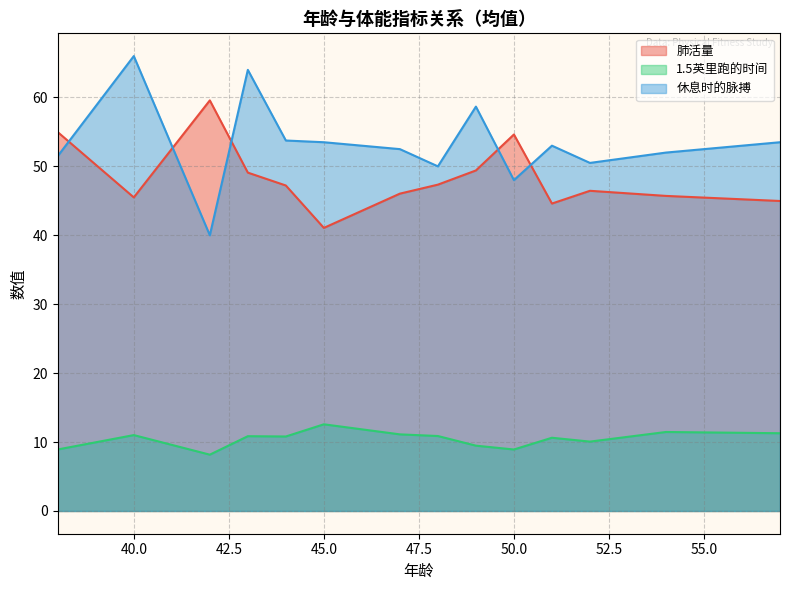

What is the difference between the maximum and minimum values in the 休息时的脉搏 series?

26.0